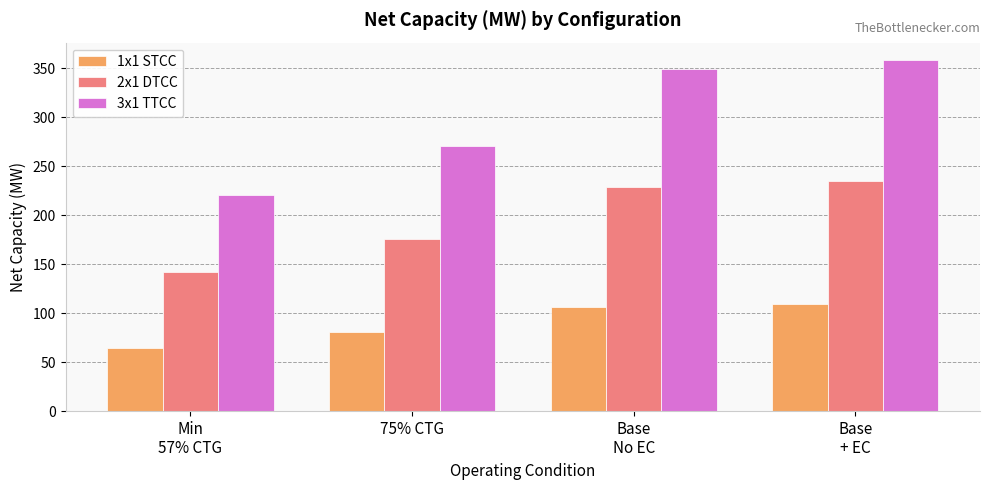

Rank the categories by 2x1 DTCC value from highest to lowest.

Base
+ EC, Base
No EC, 75% CTG, Min
57% CTG